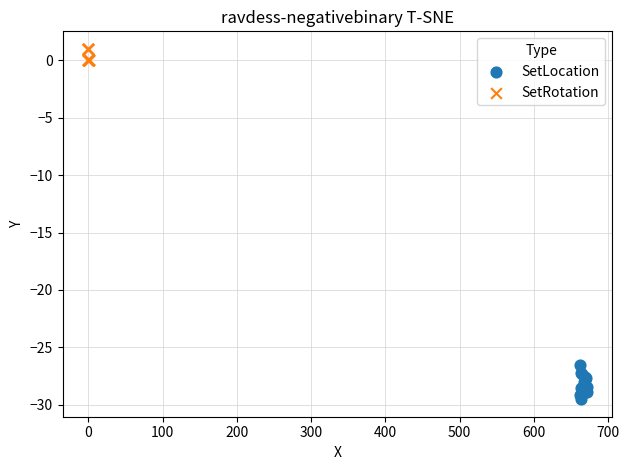

Which series reaches the maximum Y coordinate?

SetRotation